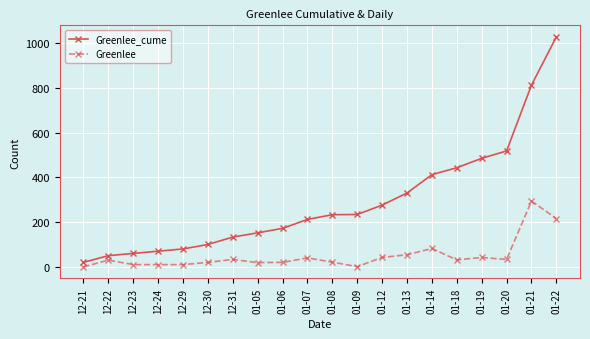

What is the label of the 4th point from the left?

12-24